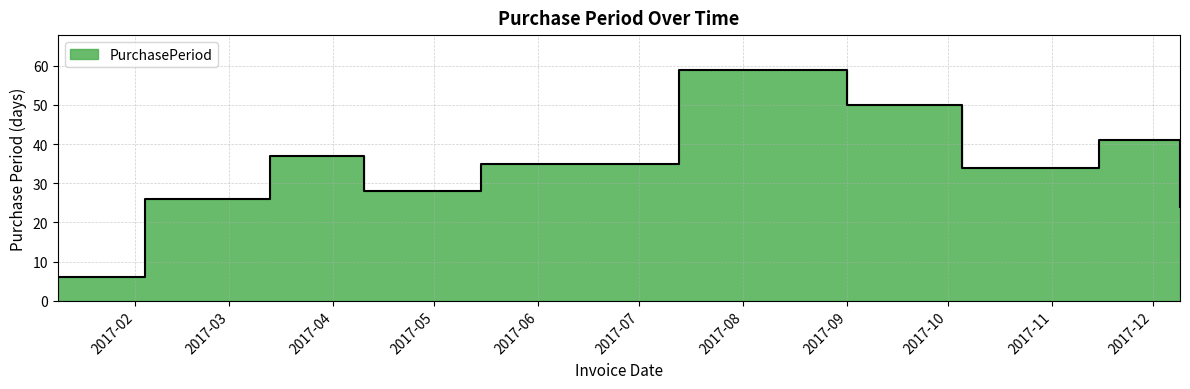

What is the change in value from 2017-09-01 to 2017-12-09?

-26